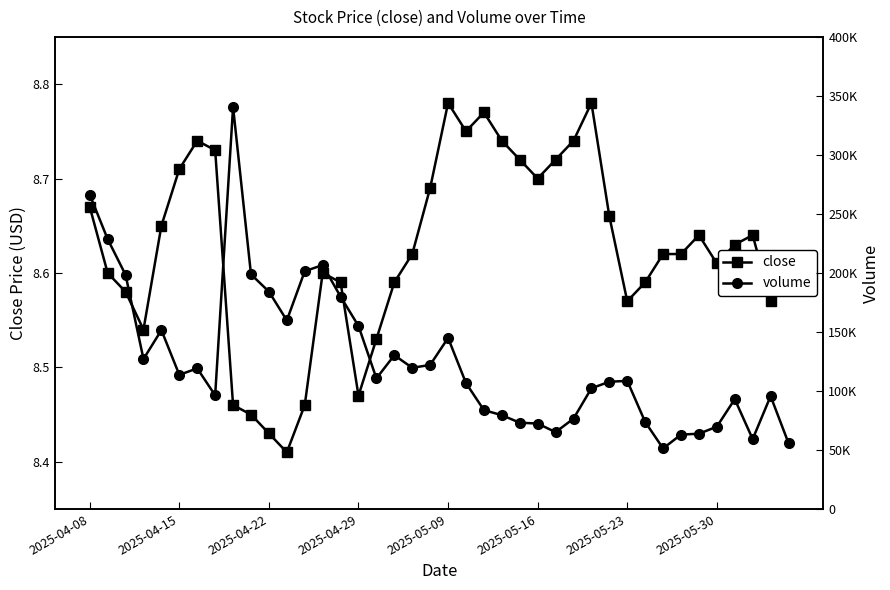

How many close values are between 8 and 9?

40